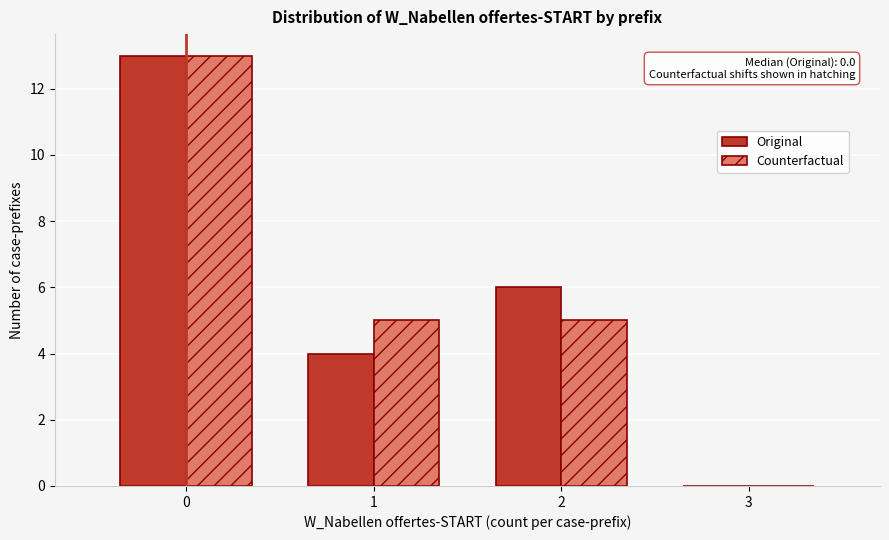

In the Original series, which range on the x-axis has the tallest bar?

-0.5 to 0.5